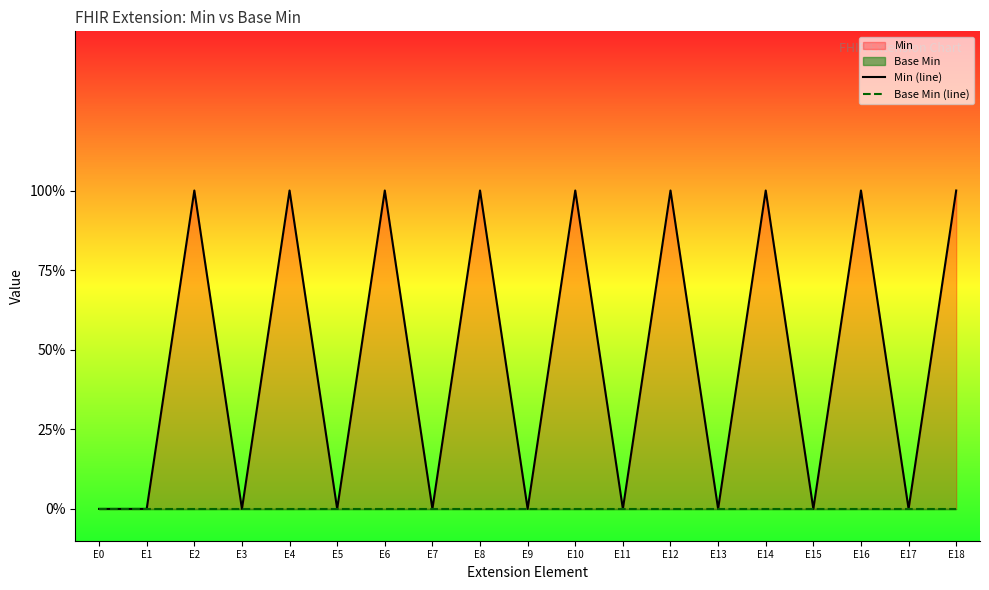

Which series has the largest range (max minus min)?

Min (line)